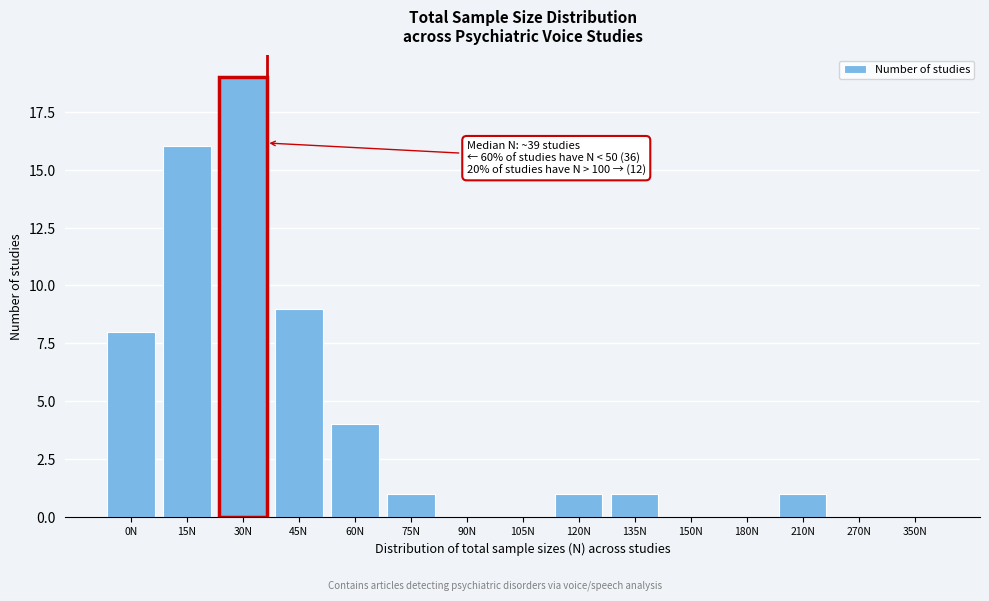

Reading left to right, transcribe all the data shown in this chart.

0N=8	15N=16	30N=19	45N=9	60N=4	75N=1	90N=0	105N=0	120N=1	135N=1	150N=0	180N=0	210N=1	270N=0	350N=0